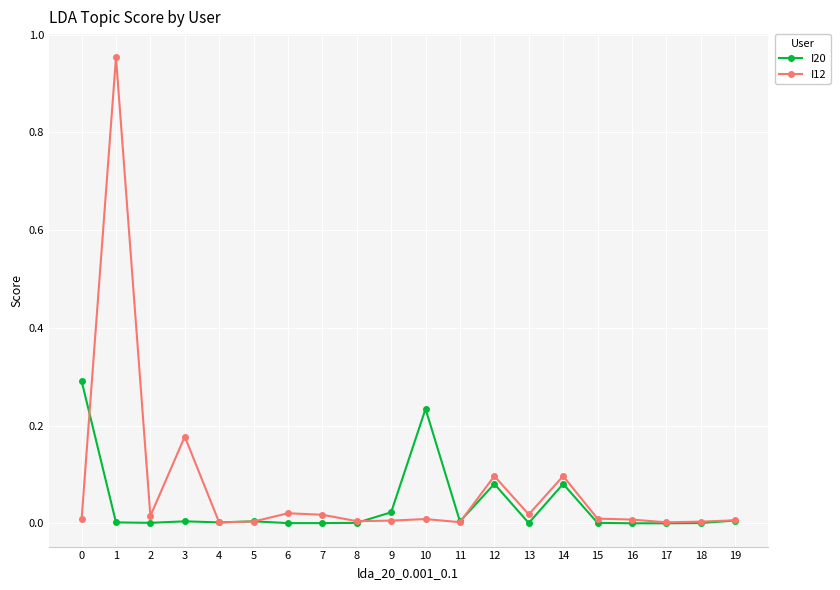

List the series in order of their peak value, lowest first.

I20, I12